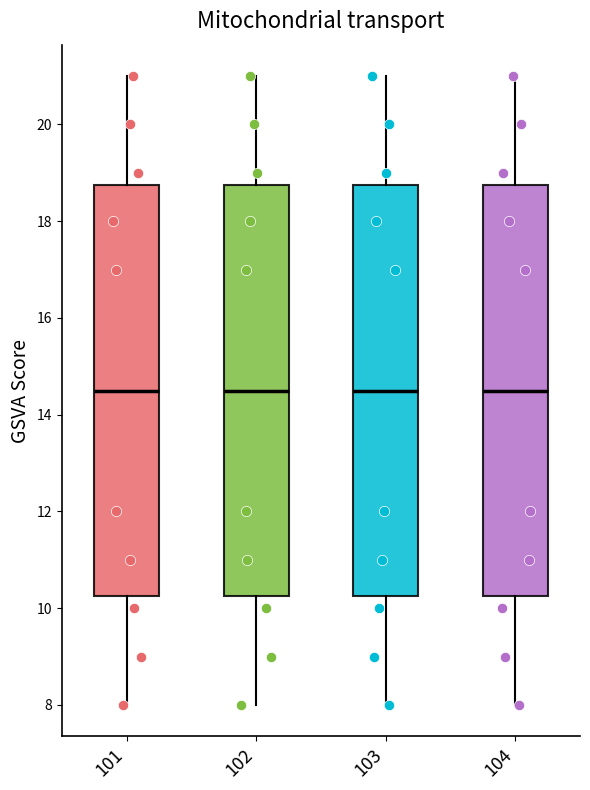

Reading left to right, transcribe this box plot: for each box, give where its median line is, the range the box spans, and where its two whiskers end, as read against the y-axis. The values are not printed on the chart, so give them approximately, as read against the axis.

101: median 14.6, box 10.2 to 18.8, whiskers 8.0 to 21.0
102: median 14.6, box 10.2 to 18.8, whiskers 8.0 to 21.0
103: median 14.6, box 10.2 to 18.8, whiskers 8.0 to 21.0
104: median 14.6, box 10.2 to 18.8, whiskers 8.0 to 21.0